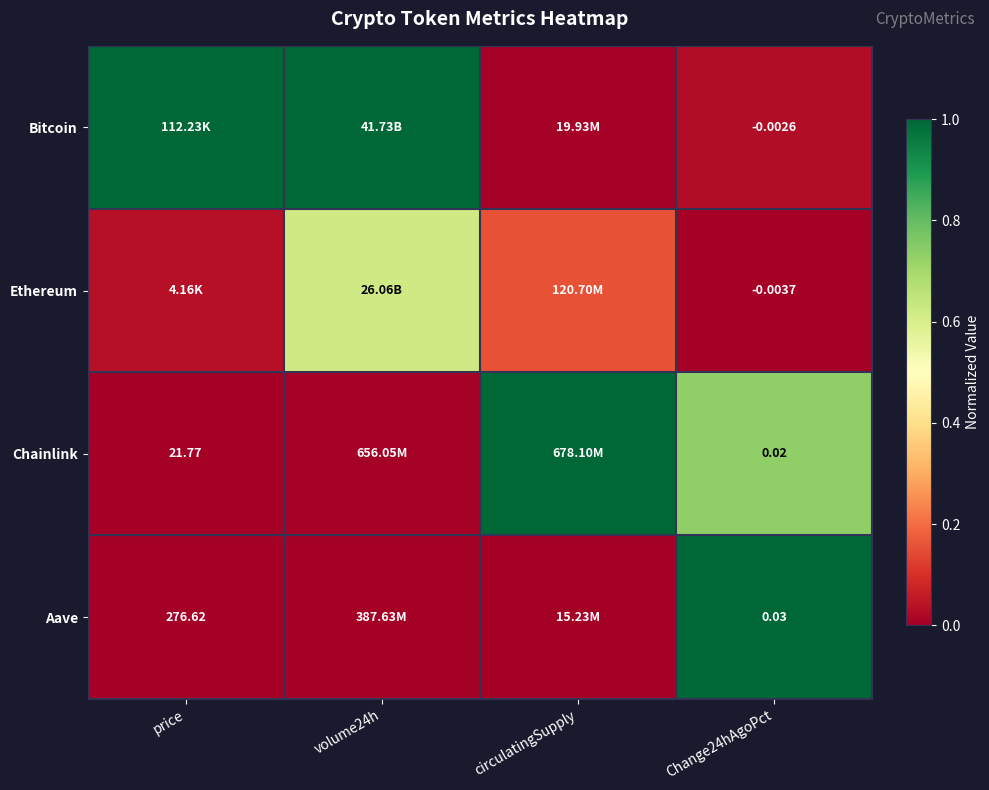

At which label does Aave reach its peak?

Change24hAgoPct